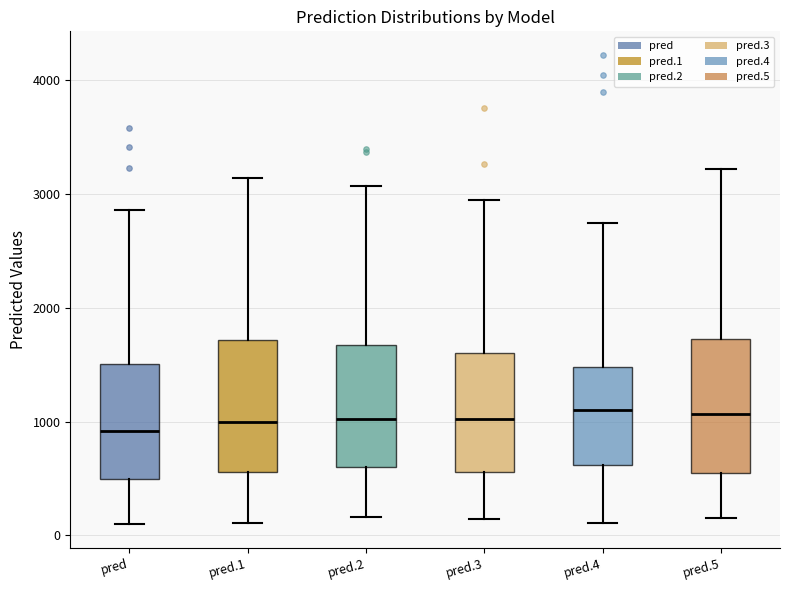

Where does the lower whisker of the box for pred.5 end on the y-axis? The values are not printed on the chart, so give them approximately, as read against the axis.

200